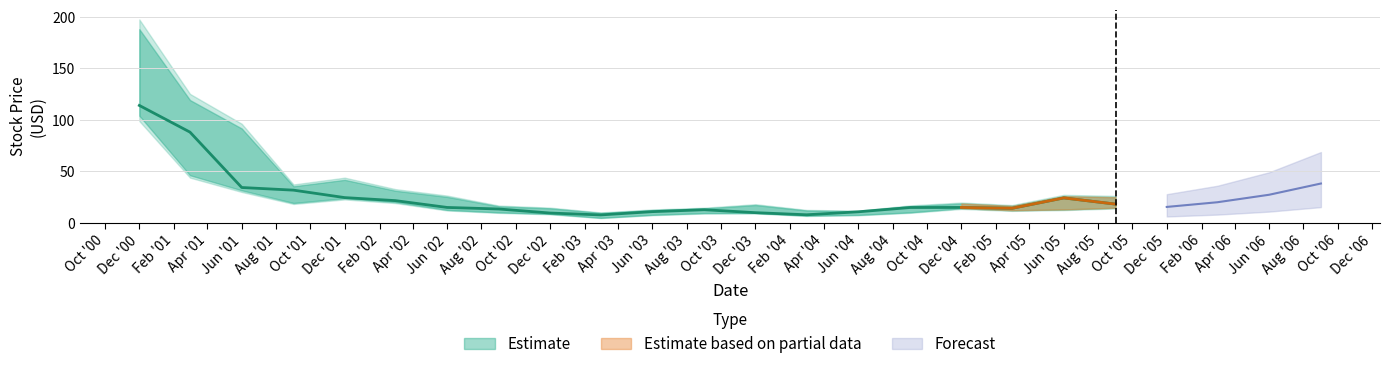

Is it true that Low equals 7.8 at 2003-06?

True